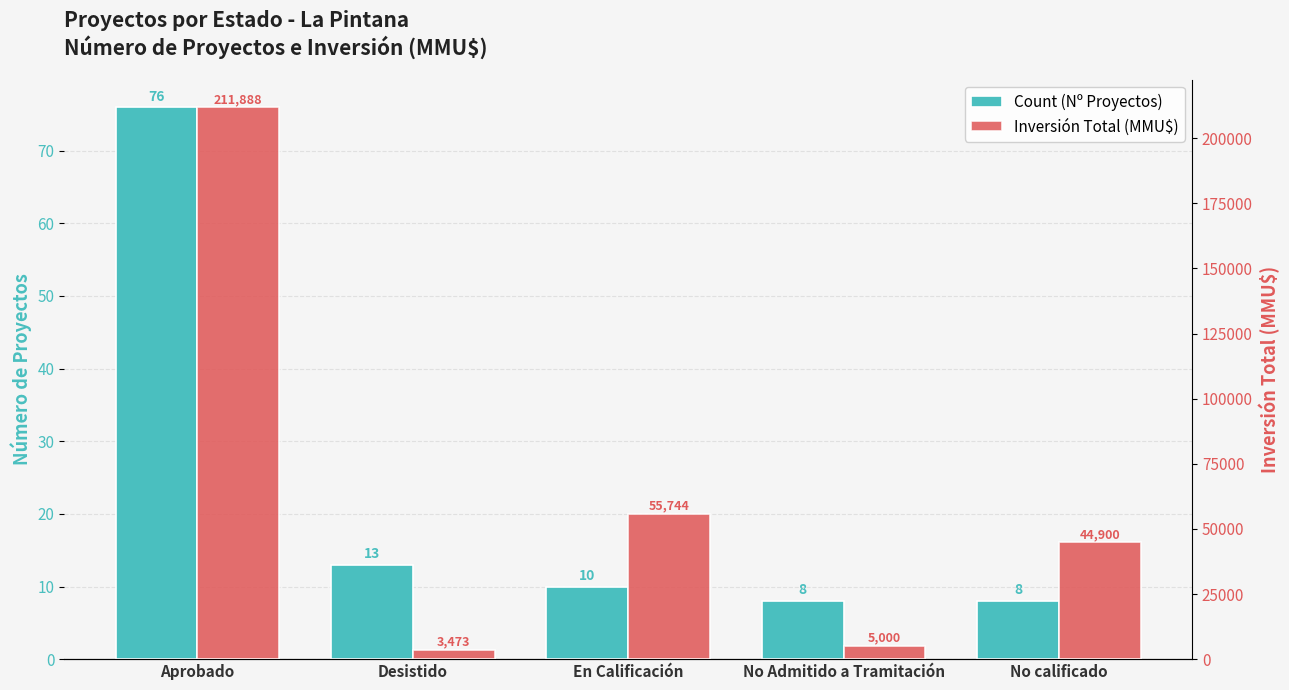

Reading left to right, transcribe all the data shown in this chart.

Count (Nº Proyectos): Aprobado=76	Desistido=13	En Calificación=10	No Admitido a Tramitación=8	No calificado=8
Inversión Total (MMU$): Aprobado=211888	Desistido=3473	En Calificación=55744	No Admitido a Tramitación=5000	No calificado=44900